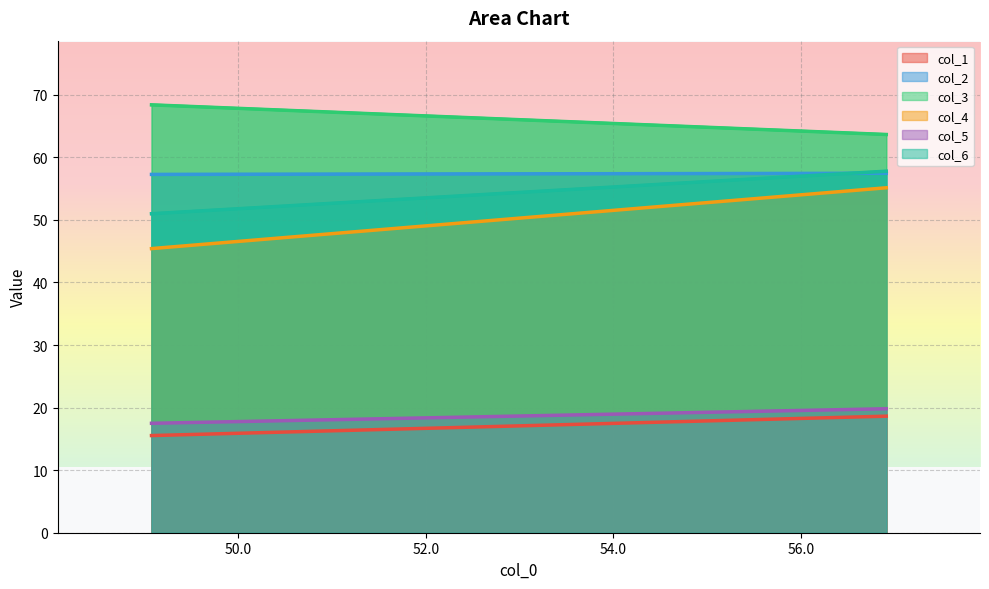

Which series has the largest total across all categories?

col_3